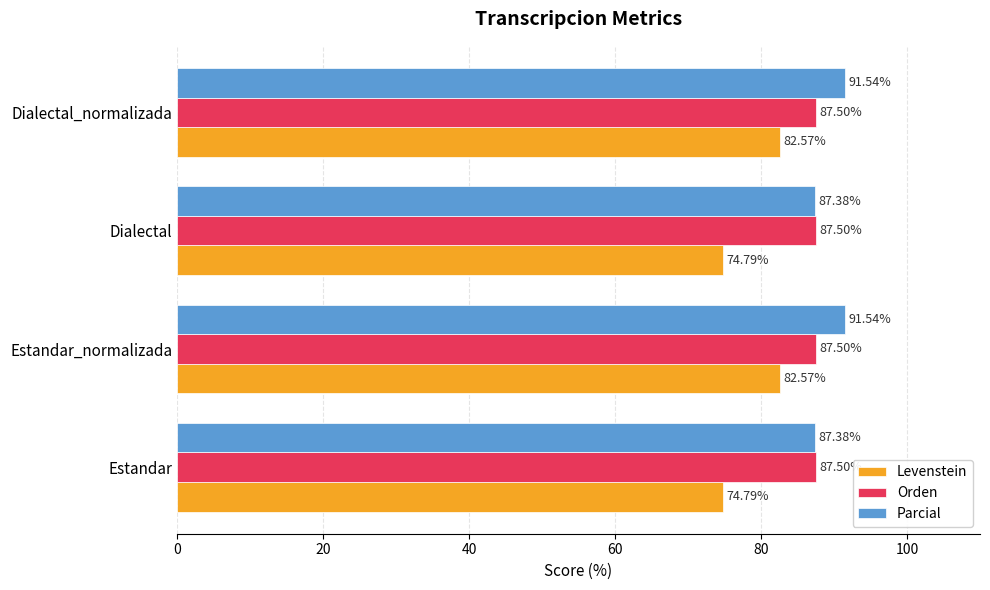

At how many categories does at least one series exceed 79?

4